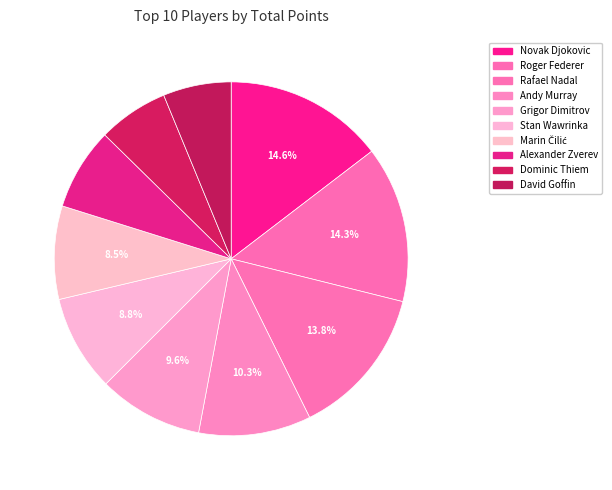

To the nearest percent, what is the combined percentage of Dominic Thiem and Novak Djokovic?

21%